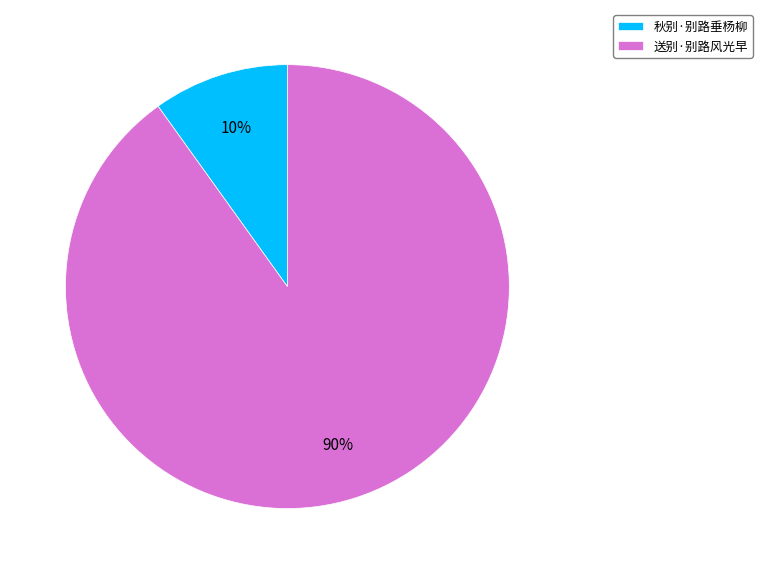

Rank the categories by value from highest to lowest.

送别·别路风光早, 秋别·别路垂杨柳